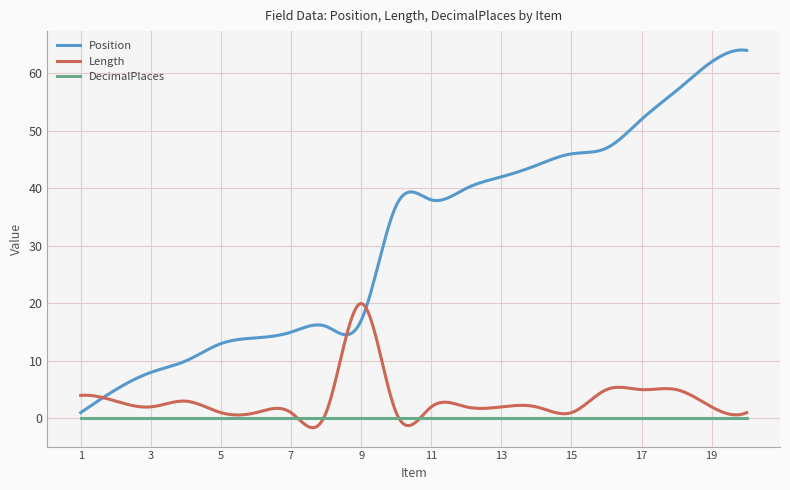

Which series has the largest total across all categories?

Position